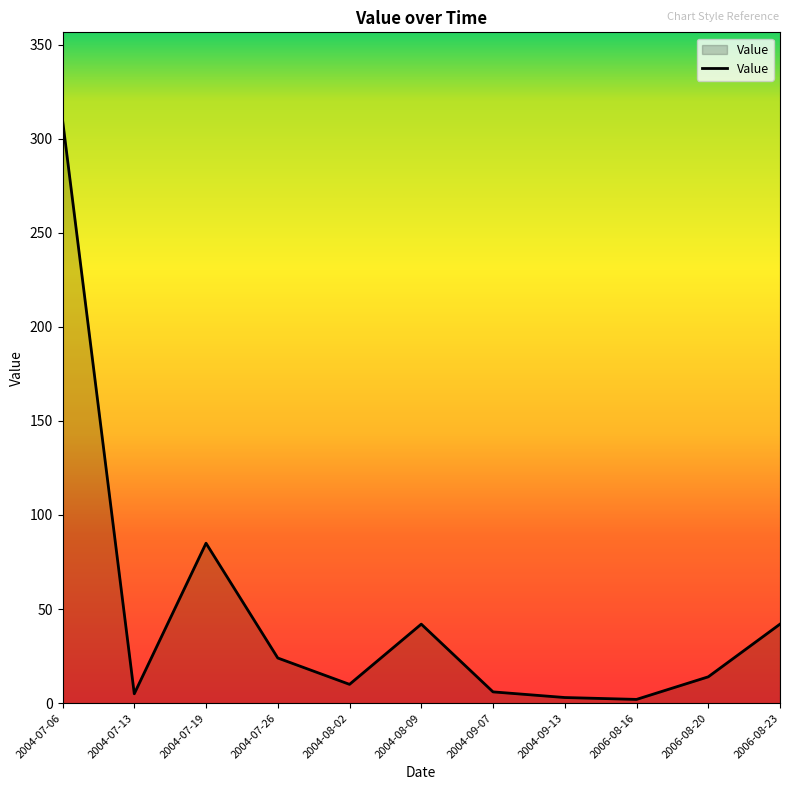

What position from the left is 2006-08-23?

11